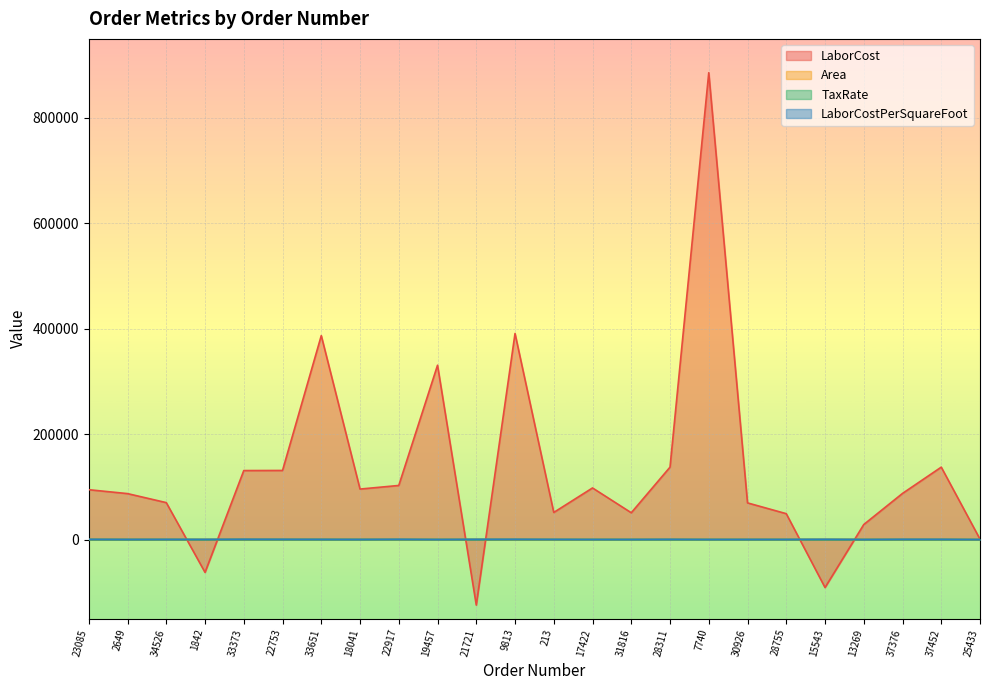

At which category does LaborCost reach its first local valley?

1842